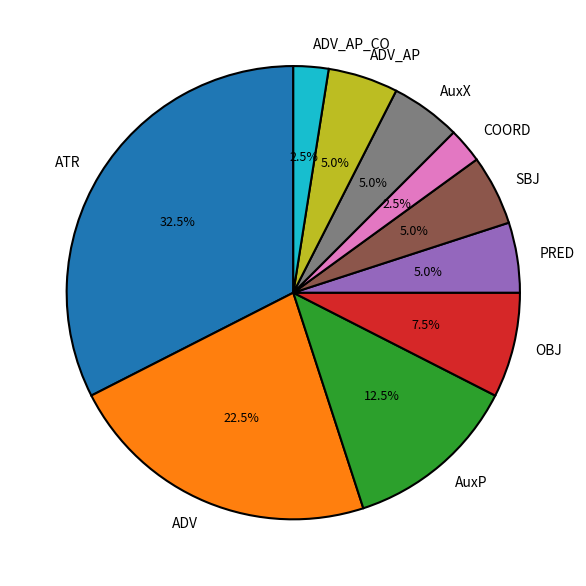

What is the largest slice in the pie chart?

ATR